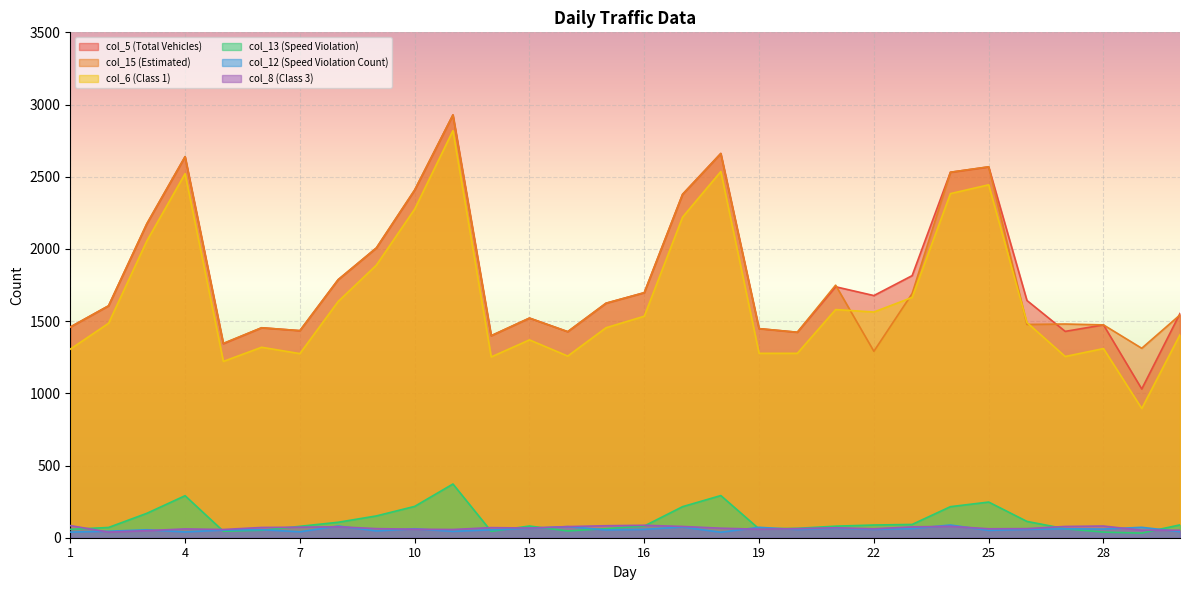

Is it true that col_6 (Class 1) equals 2444 at 25?

True